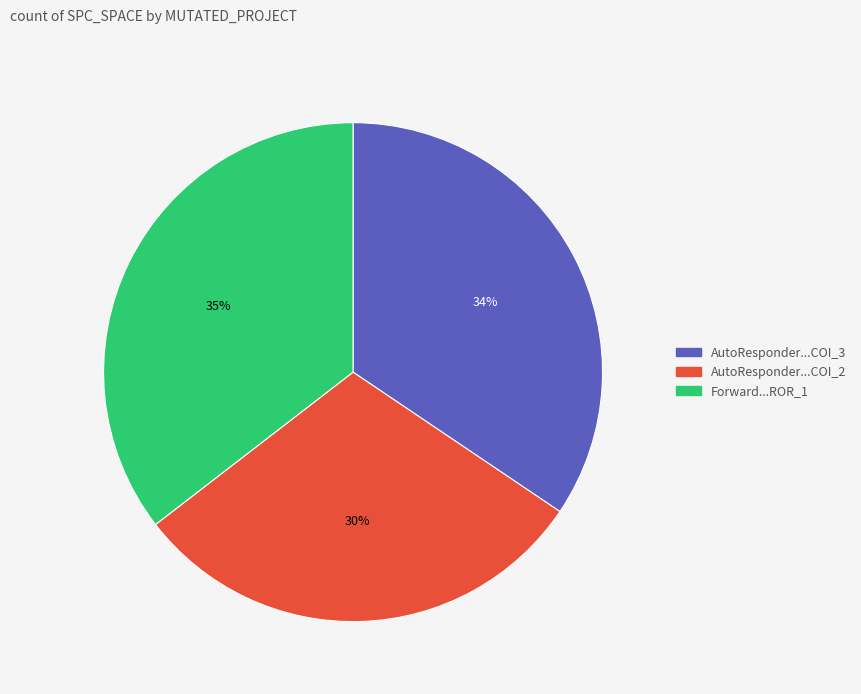

To the nearest percent, what is the average slice percentage?

33%